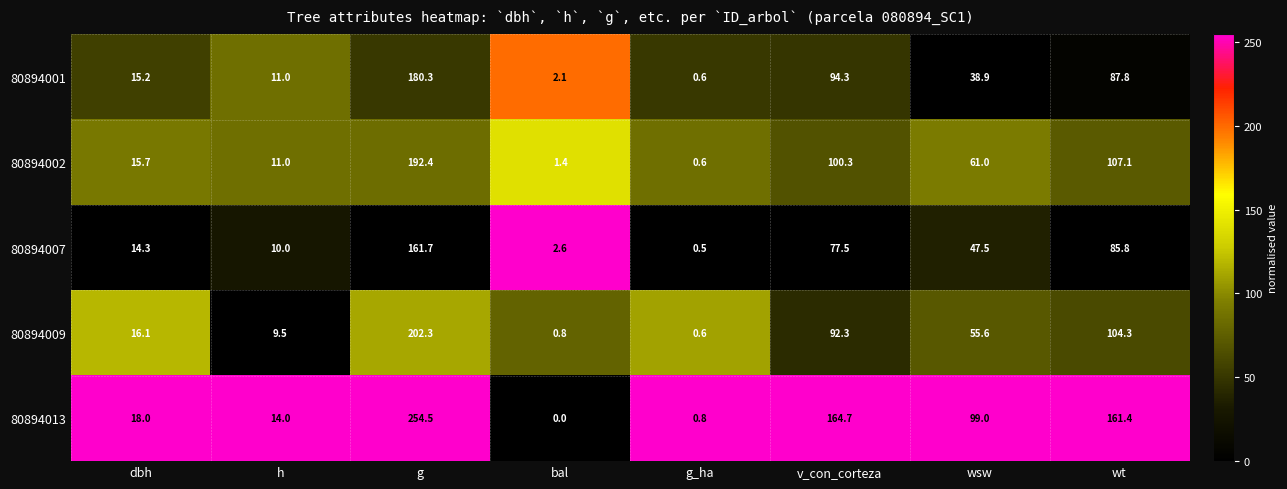

At which category is the sum across all series the highest?

g